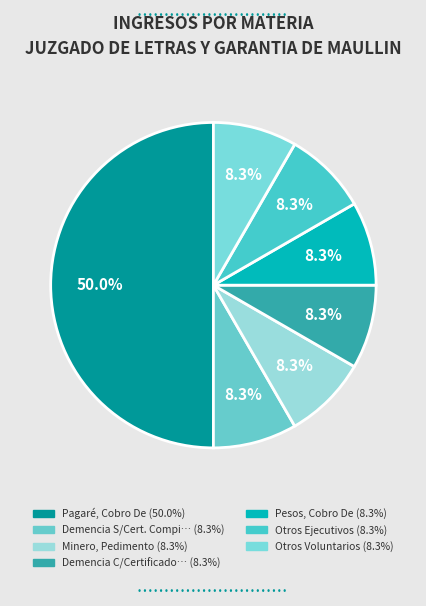

How many segments does this pie chart have?

7